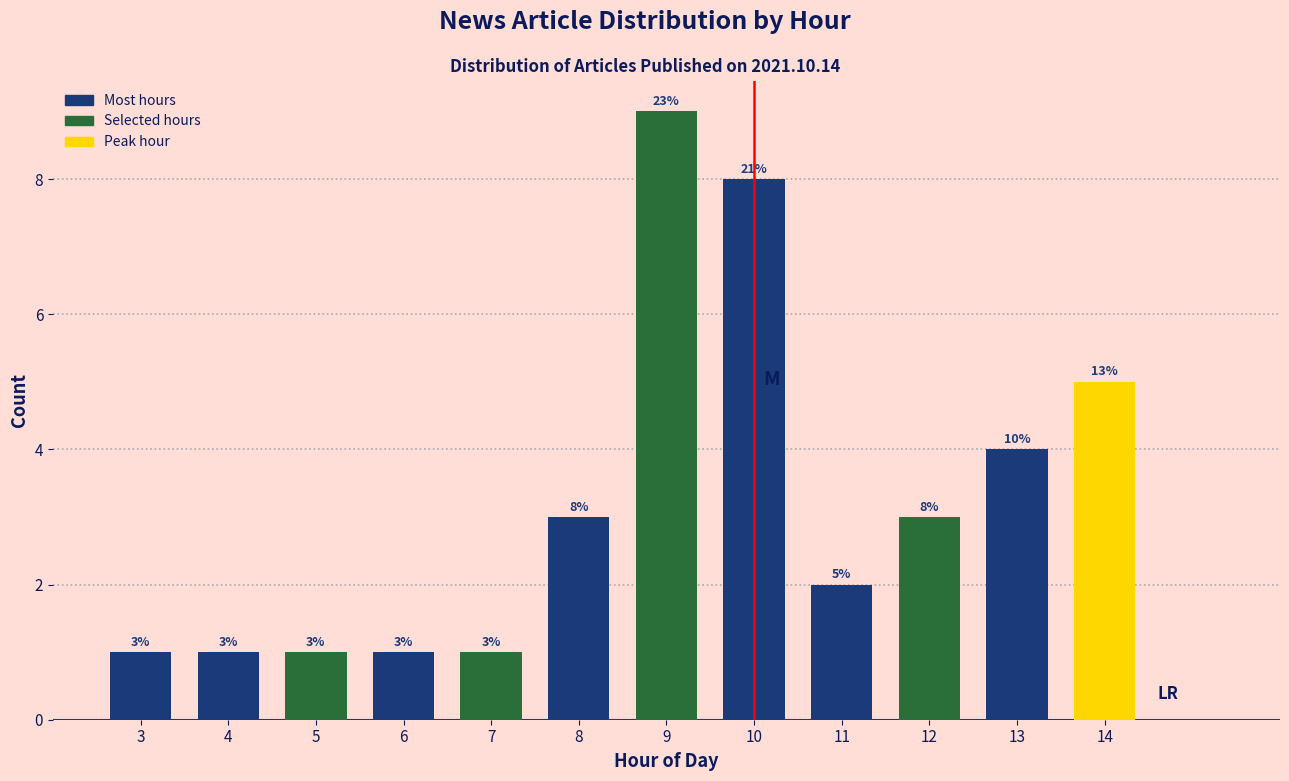

Reading right to left, list all the values displayed in this chart.

14=5	13=4	12=3	11=2	10=8	9=9	8=3	7=1	6=1	5=1	4=1	3=1